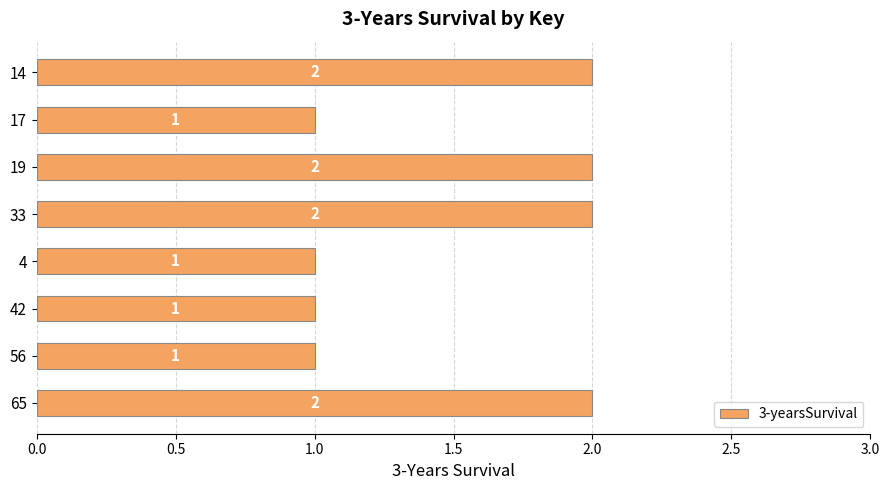

Approximately how many times larger is the value at 42 compared to 17?

1.0